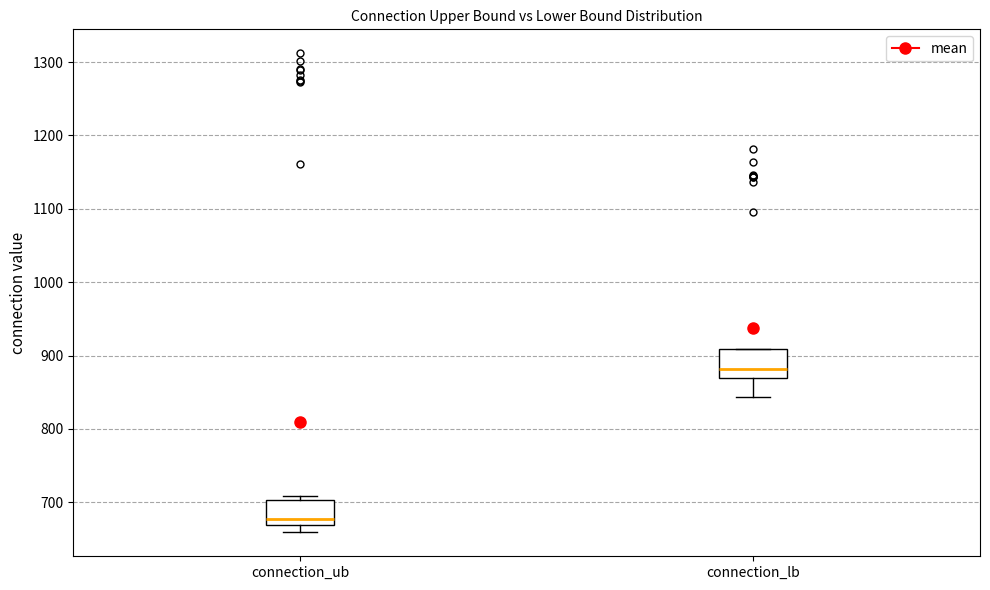

Where does the median line of the box for connection_lb sit on the y-axis? The values are not printed on the chart, so give them approximately, as read against the axis.

880